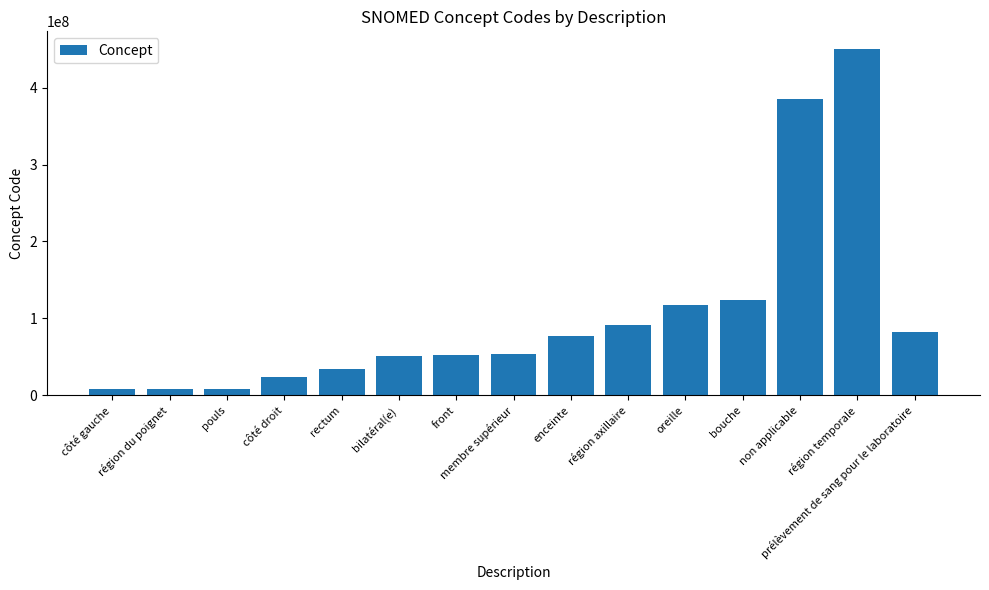

What is the change in value from membre supérieur to enceinte?

+24265999